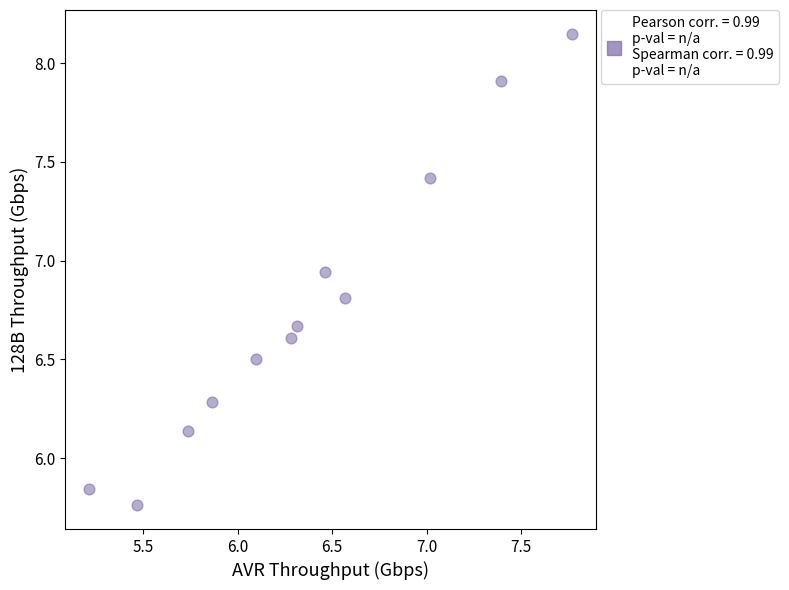

What is the average Y value?

6.8